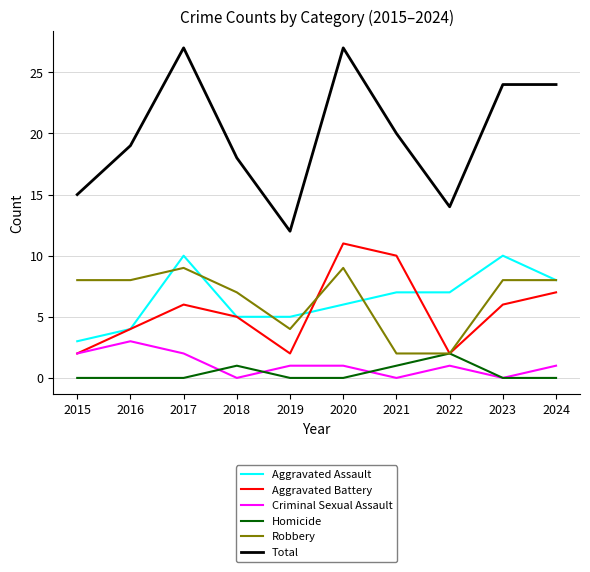

True or false: Robbery has more than 0 points higher than both neighbors.

True